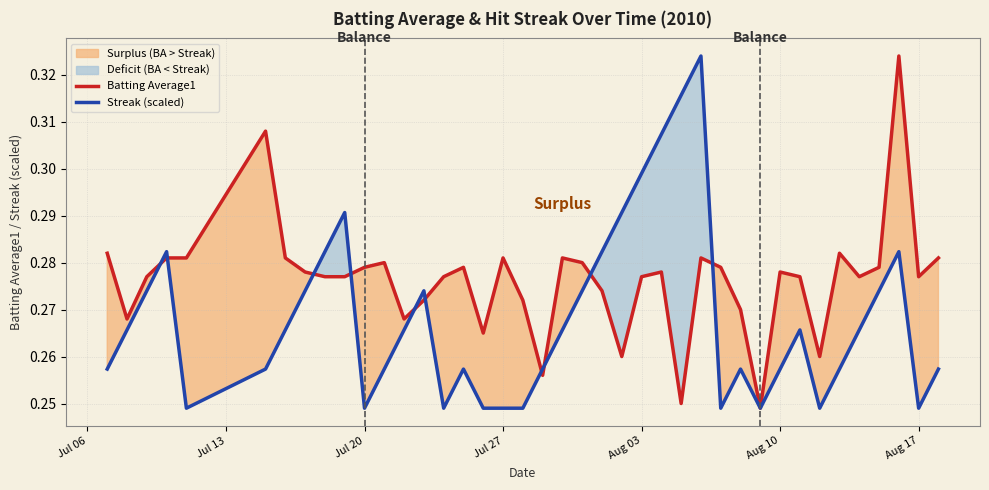

Does the chart have visible grid lines?

Yes